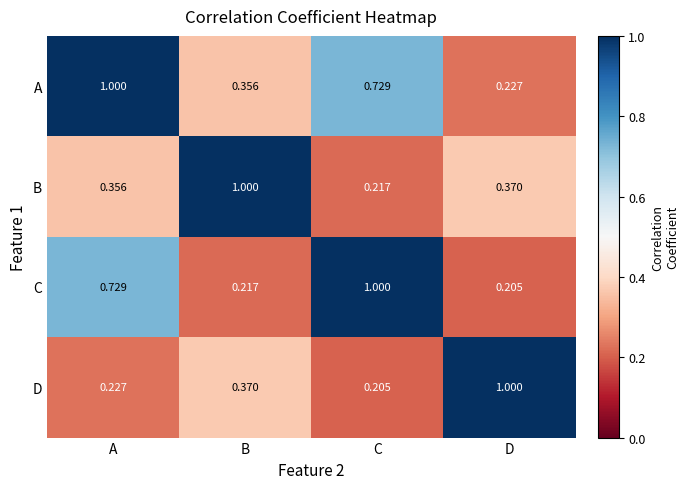

Which category has the highest value in the A series?

A